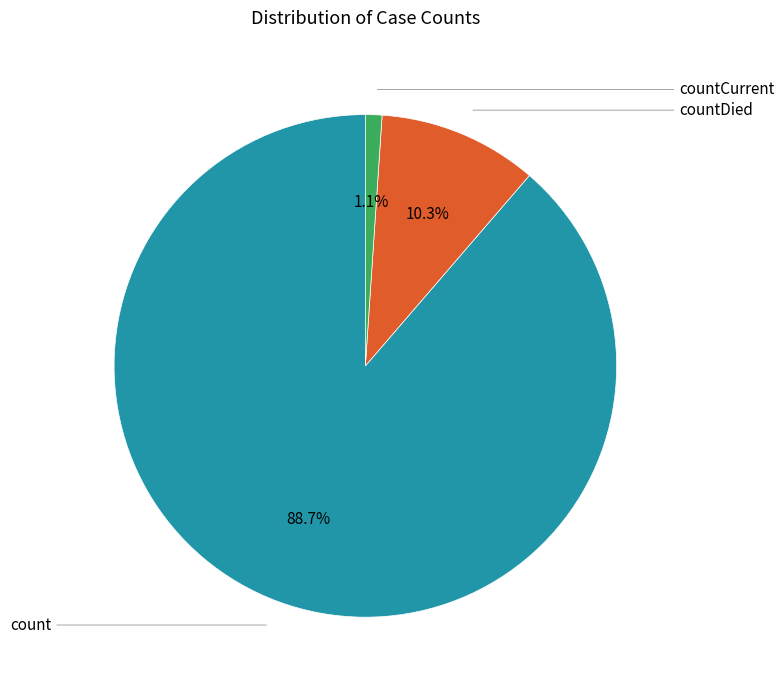

To the nearest percent, what percentage of the pie is countCurrent?

1%